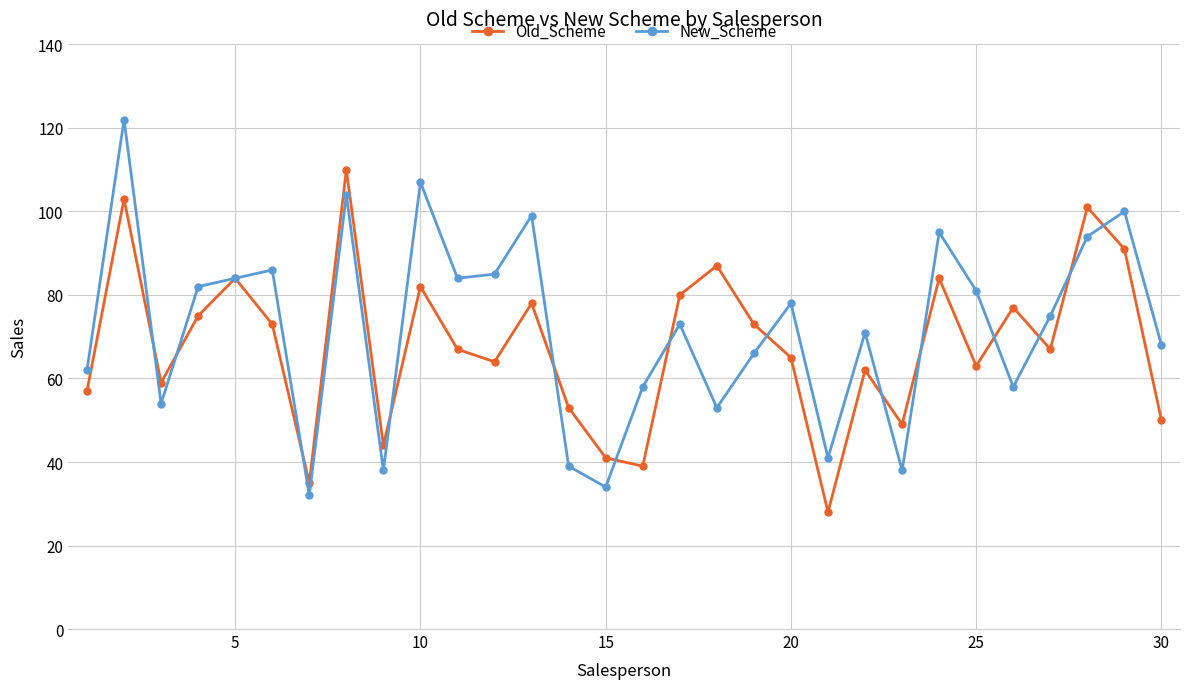

Rank the series by their maximum value, from lowest to highest.

Old_Scheme, New_Scheme